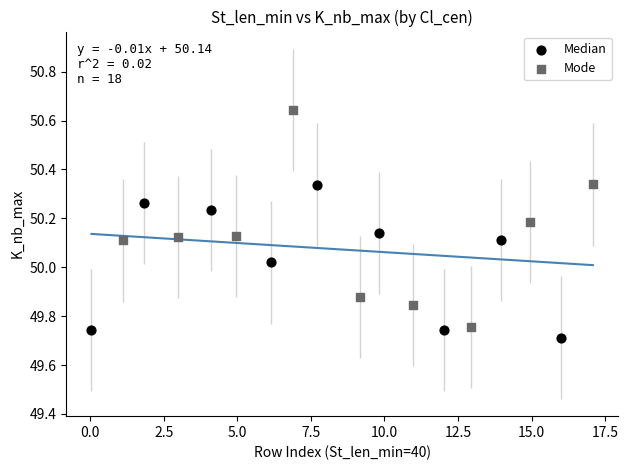

Which series reaches the maximum Y coordinate?

Mode